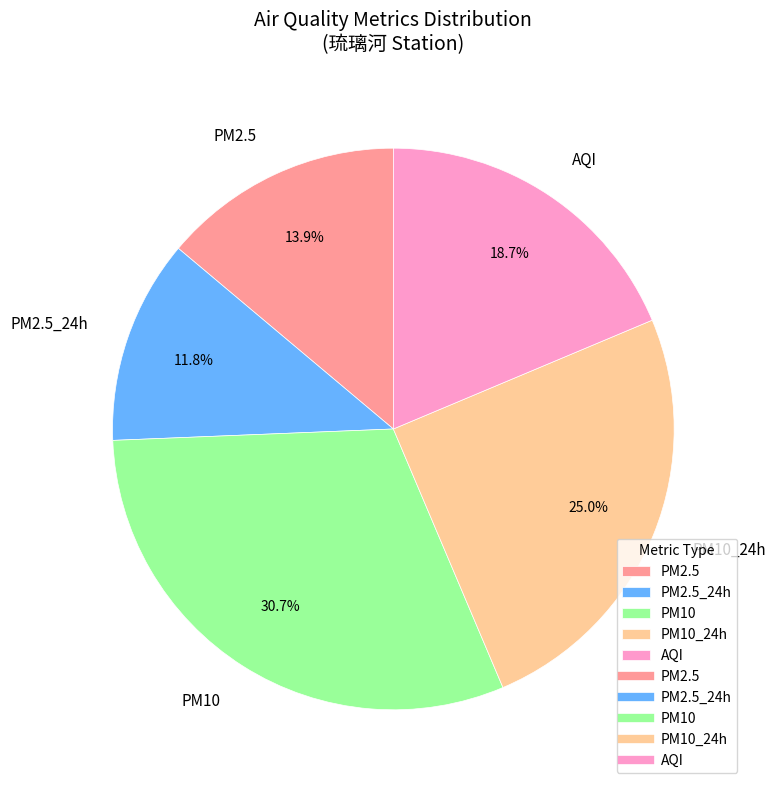

How many slices are in this pie chart?

5